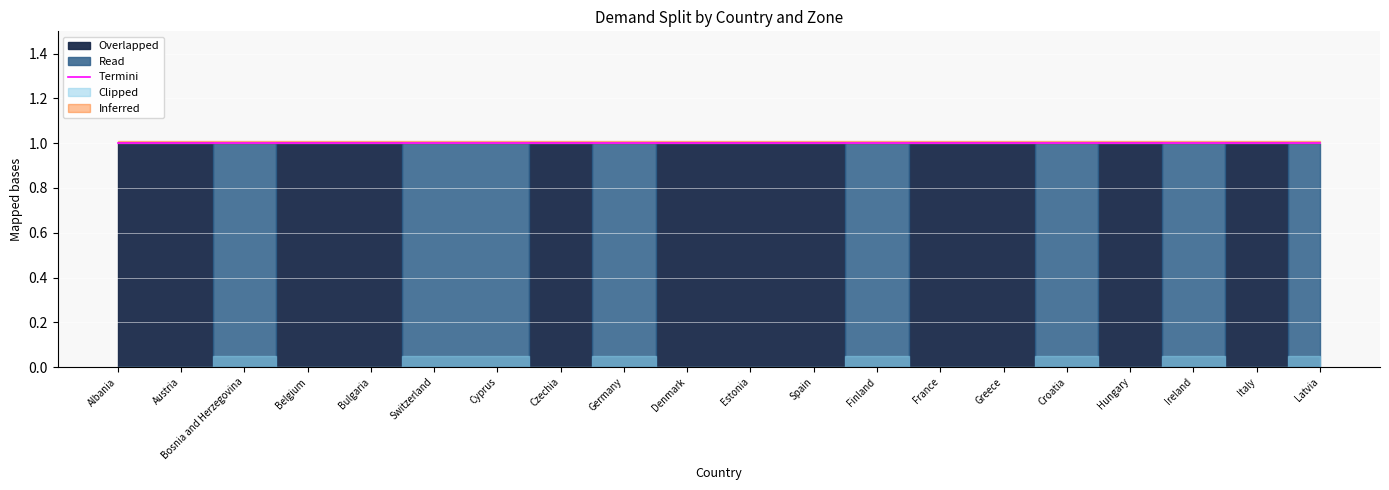

What is the difference between the highest and lowest values at France?

1